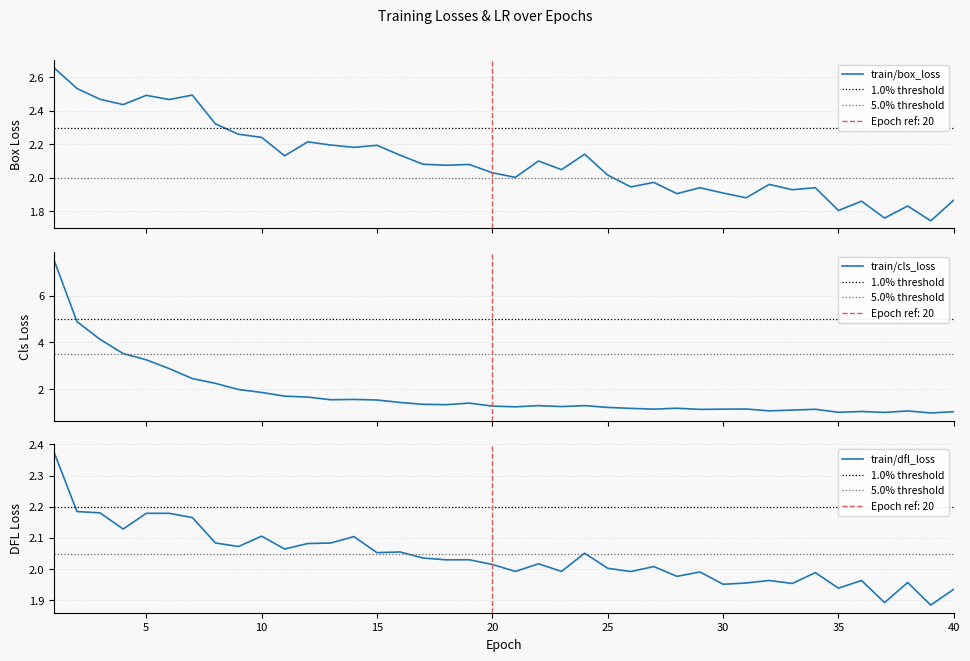

What is the value of the train/box_loss point at the 16th from the left?

2.1